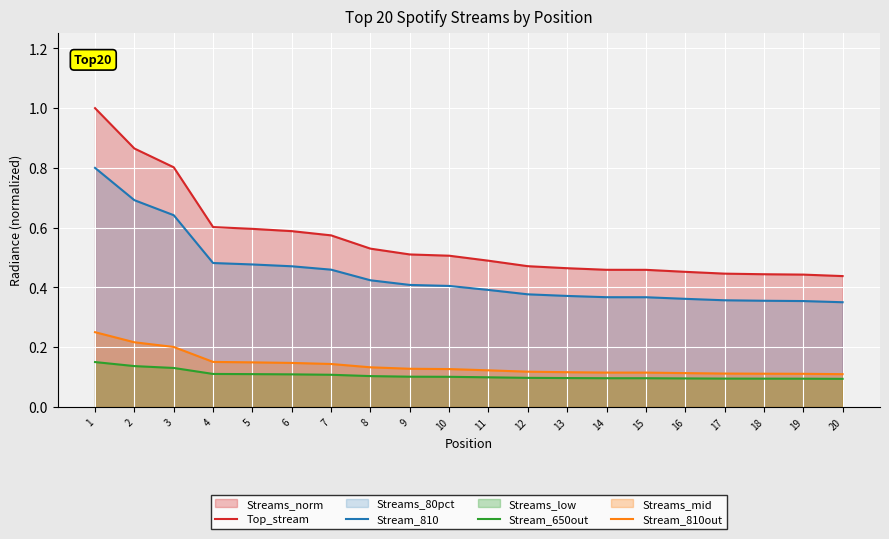

Reading left to right, extract all data points from this chart.

Top_stream: 1=1.0	2=0.9	3=0.8	4=0.6	5=0.6	6=0.6	7=0.6	8=0.5	9=0.5	10=0.5	11=0.5	12=0.5	13=0.5	14=0.5	15=0.5	16=0.5	17=0.4	18=0.4	19=0.4	20=0.4
Stream_810: 1=0.8	2=0.7	3=0.6	4=0.5	5=0.5	6=0.5	7=0.5	8=0.4	9=0.4	10=0.4	11=0.4	12=0.4	13=0.4	14=0.4	15=0.4	16=0.4	17=0.4	18=0.4	19=0.4	20=0.4
Stream_650out: 1=0.2	2=0.1	3=0.1	4=0.1	5=0.1	6=0.1	7=0.1	8=0.1	9=0.1	10=0.1	11=0.1	12=0.1	13=0.1	14=0.1	15=0.1	16=0.1	17=0.1	18=0.1	19=0.1	20=0.1
Stream_810out: 1=0.2	2=0.2	3=0.2	4=0.2	5=0.1	6=0.1	7=0.1	8=0.1	9=0.1	10=0.1	11=0.1	12=0.1	13=0.1	14=0.1	15=0.1	16=0.1	17=0.1	18=0.1	19=0.1	20=0.1